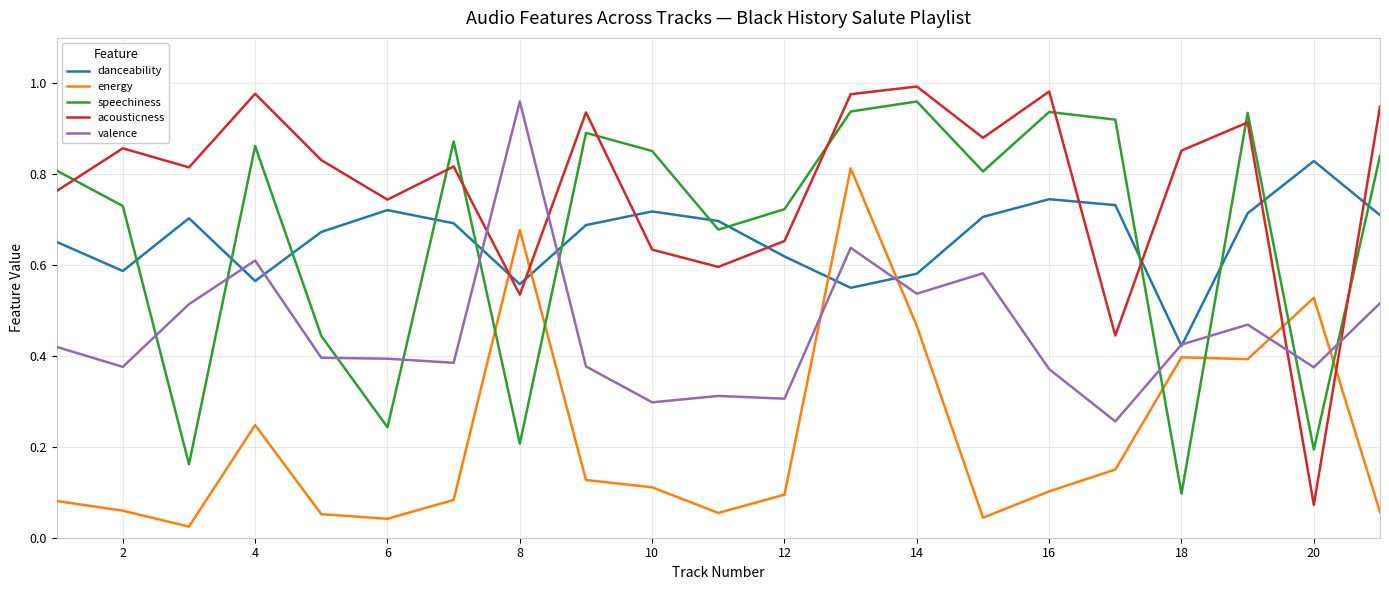

Which series has the widest spread of values?

acousticness